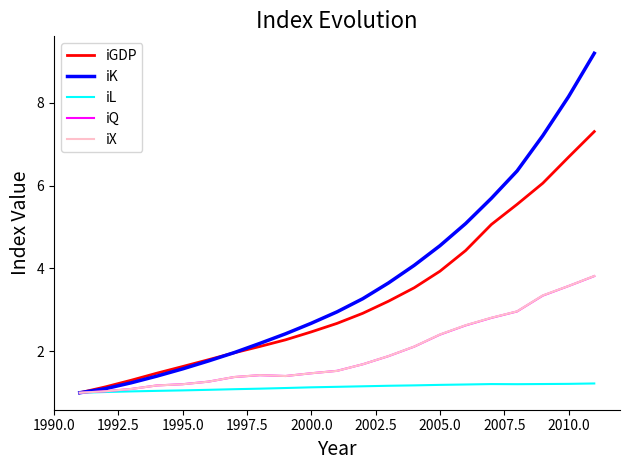

Which series has the widest spread of values?

iK